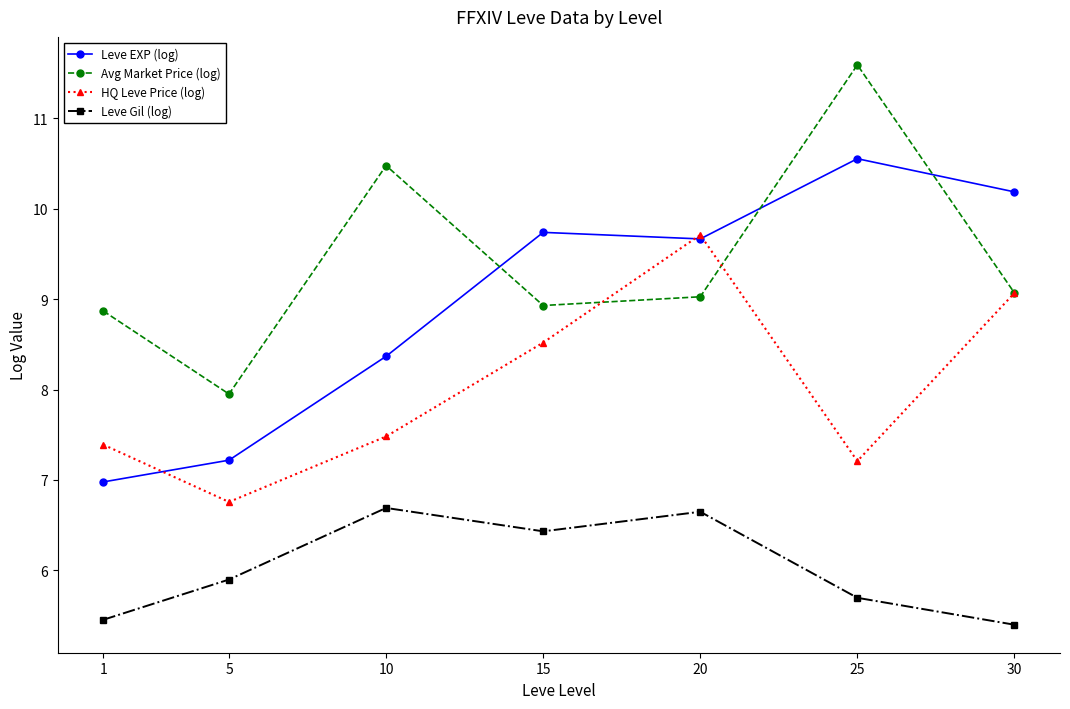

True or false: Leve Gil (log) and Avg Market Price (log) intersect in this chart.

False